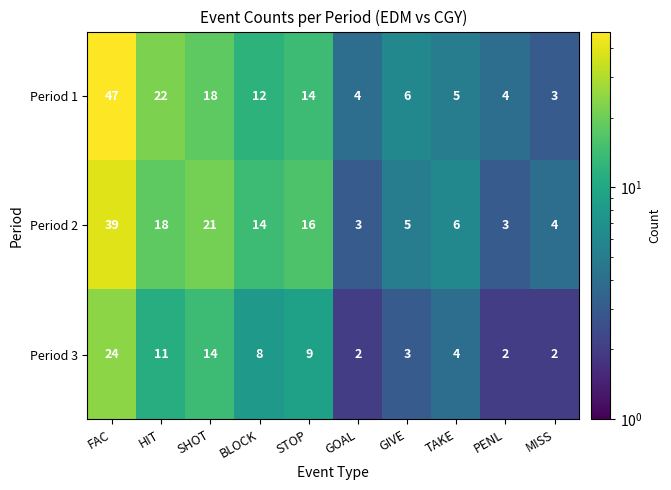

Is it true that Period 1 equals 47 at FAC?

True